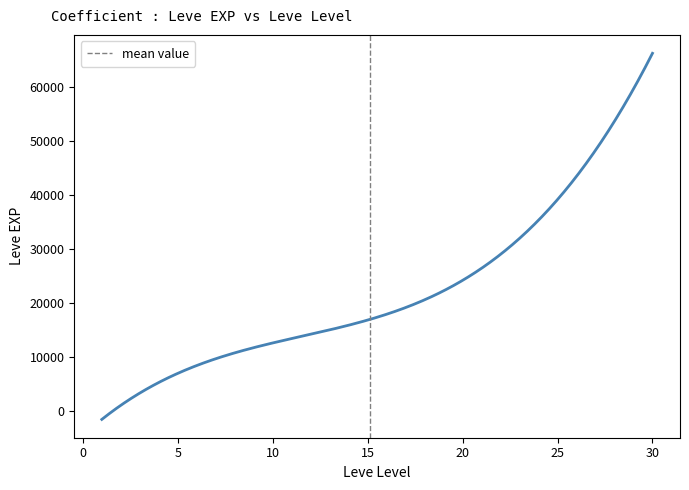

What is the difference between the maximum and minimum values?

67689.5